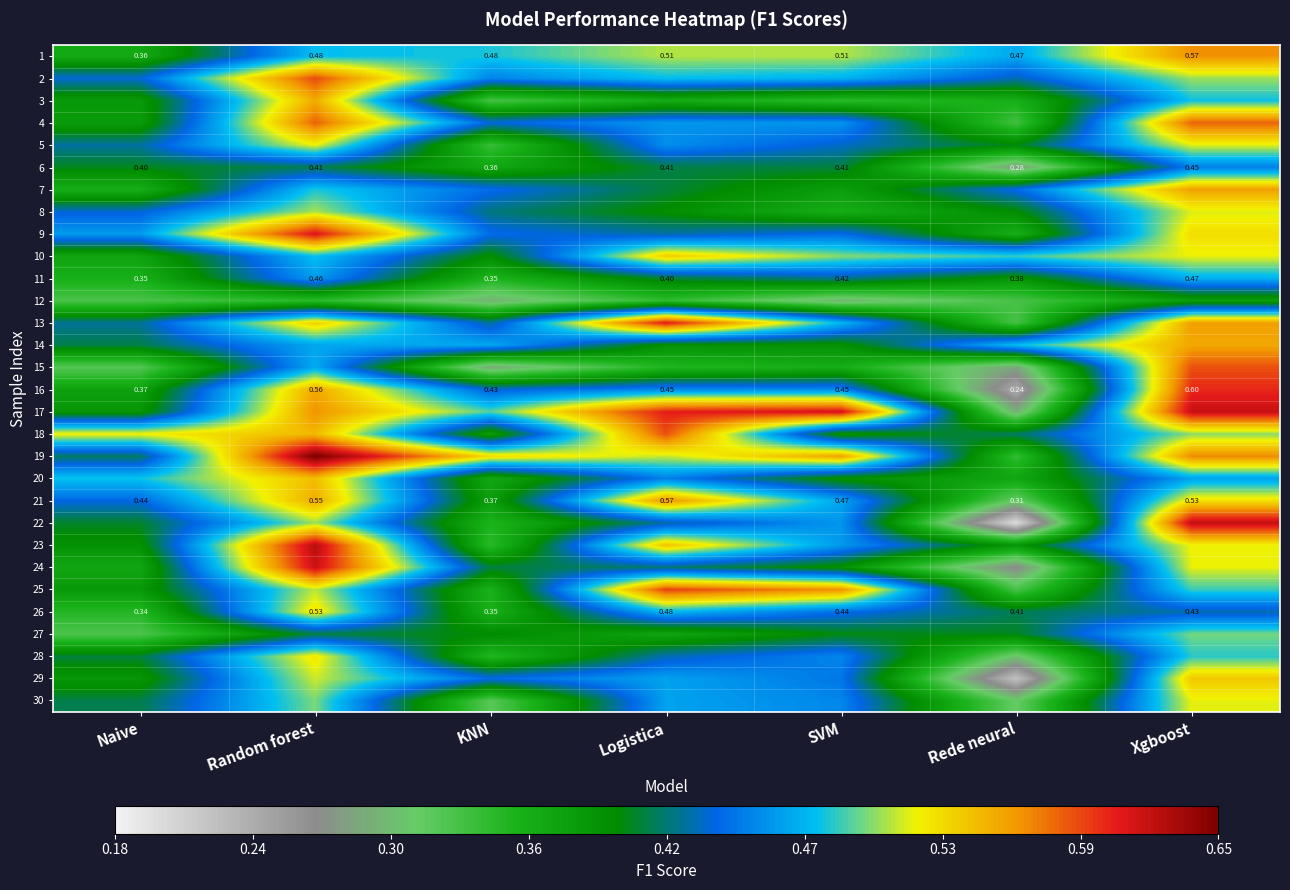

Between Logistica and Naive, which is larger?

Logistica